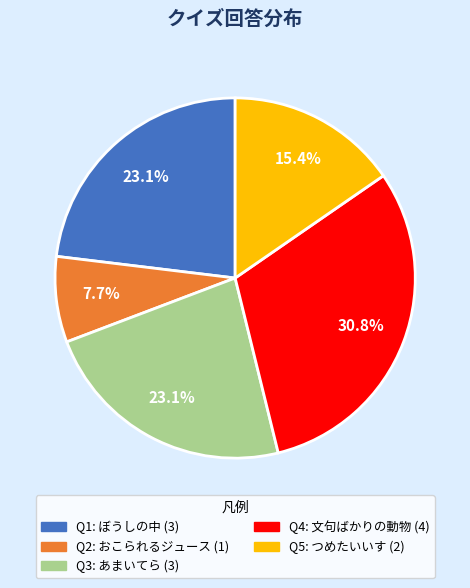

How many segments does this pie chart have?

5